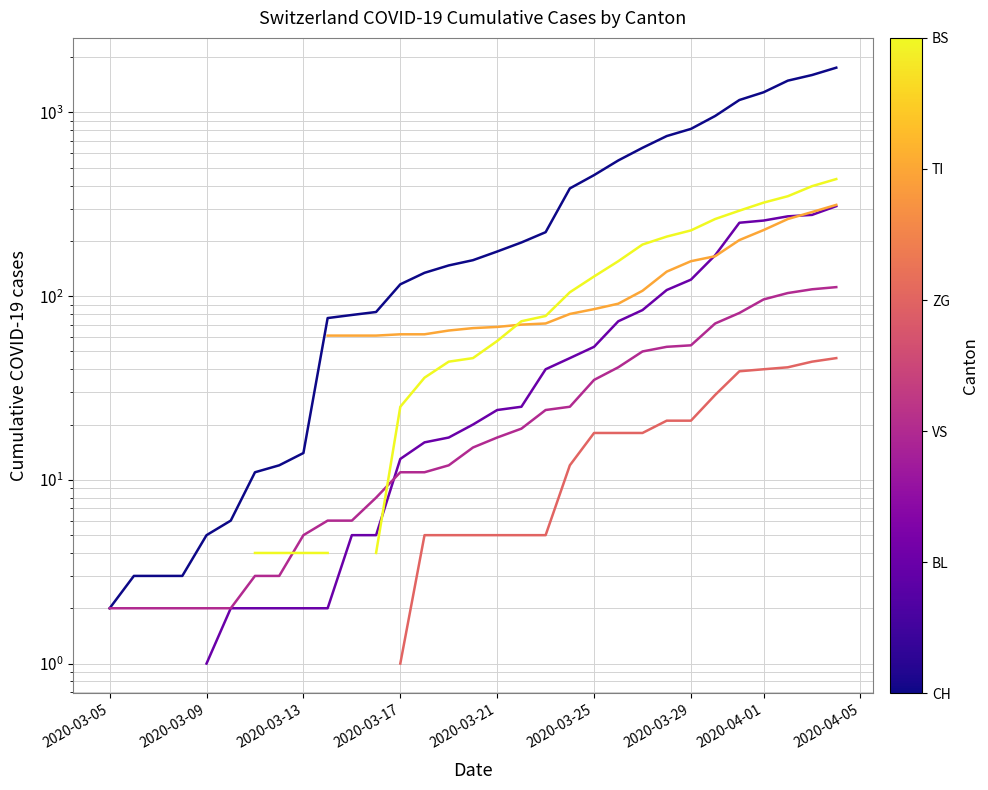

What is the value of the CH point at the 21st from the left?

82.0